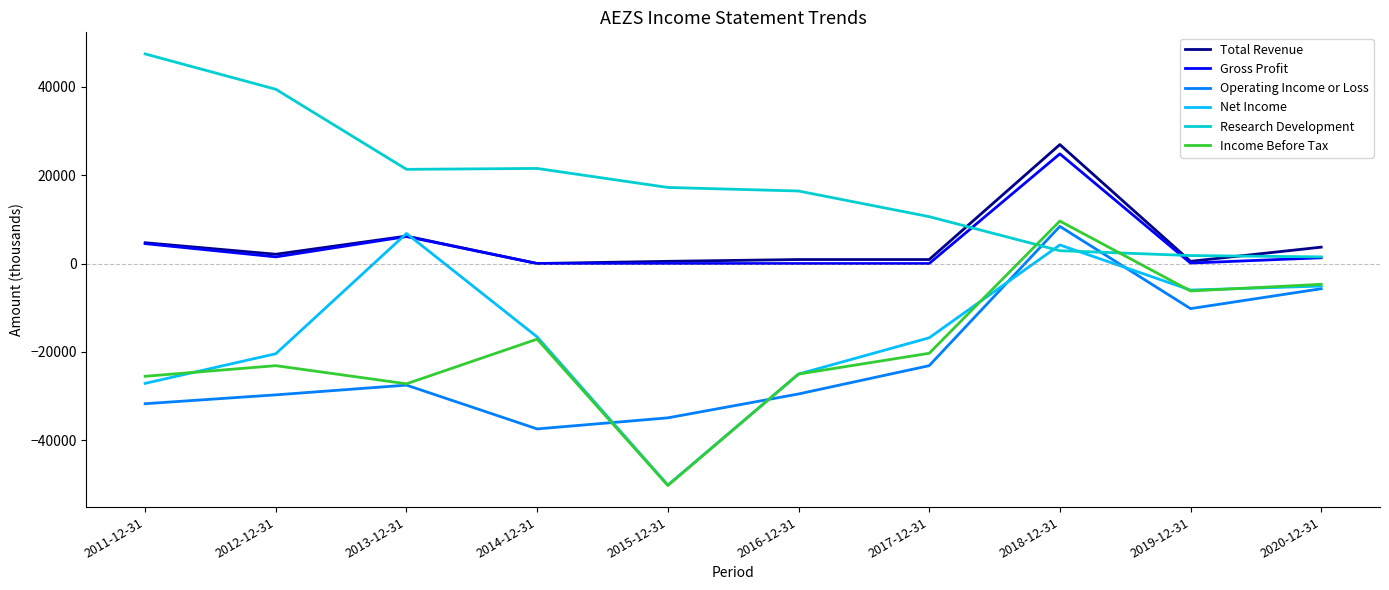

True or false: Operating Income or Loss and Gross Profit cross at least once.

False